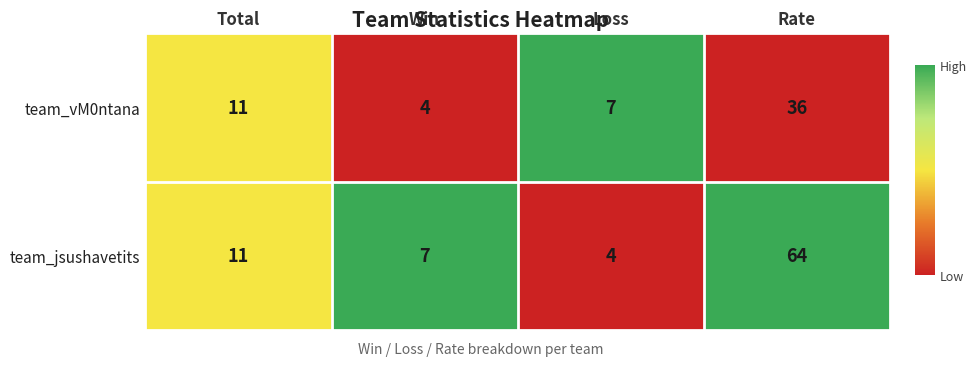

What is the total value across all series at Win?

11